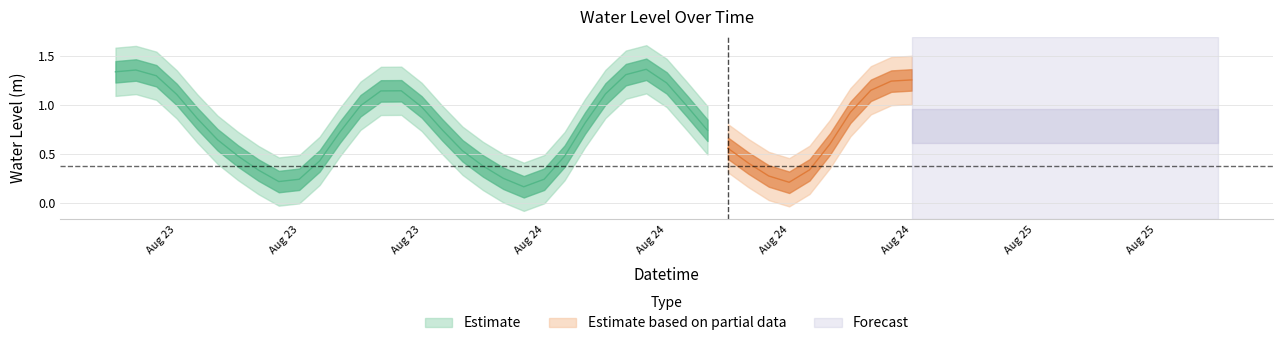

What is the sum of the values at 2025-08-23 12:00:00 and 2025-08-23 15:00:00?

0.6